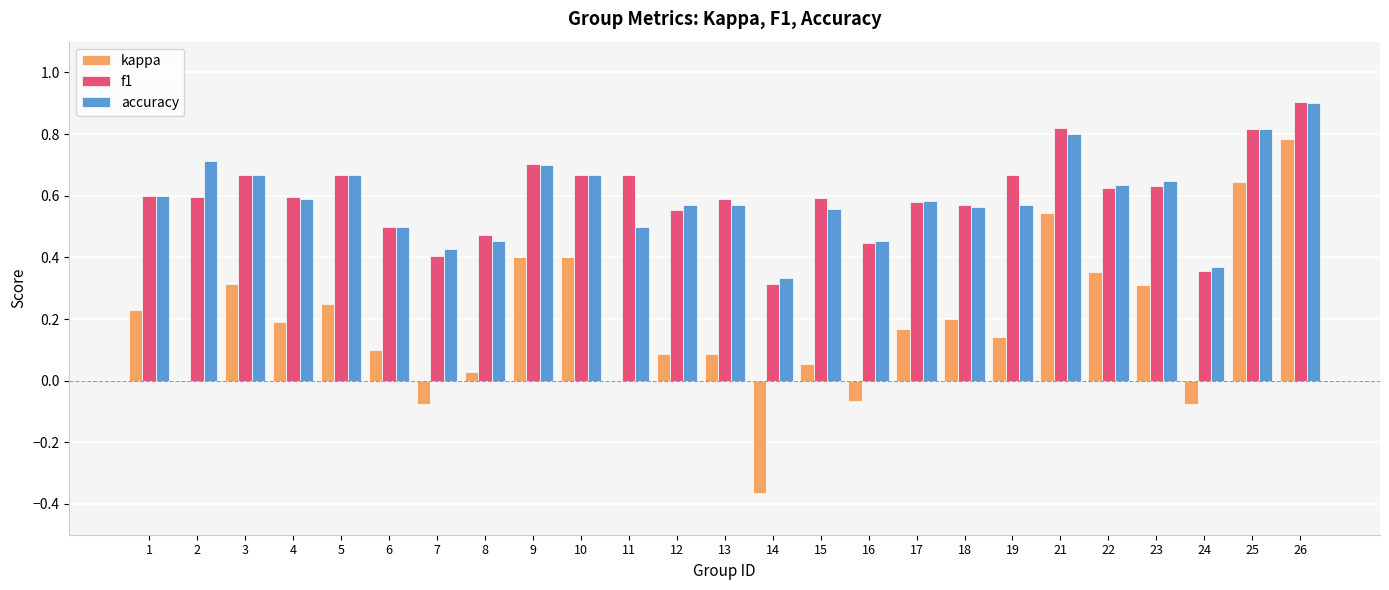

Which series changed the most between 2 and 3?

kappa